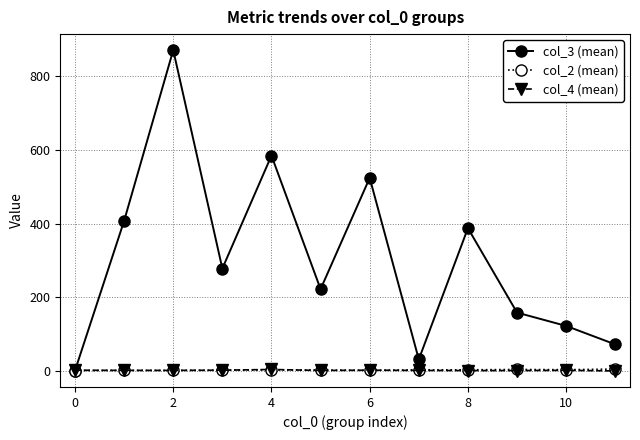

Which series ends up on top after the final intersection of col_4 (mean) and col_2 (mean)?

col_2 (mean)